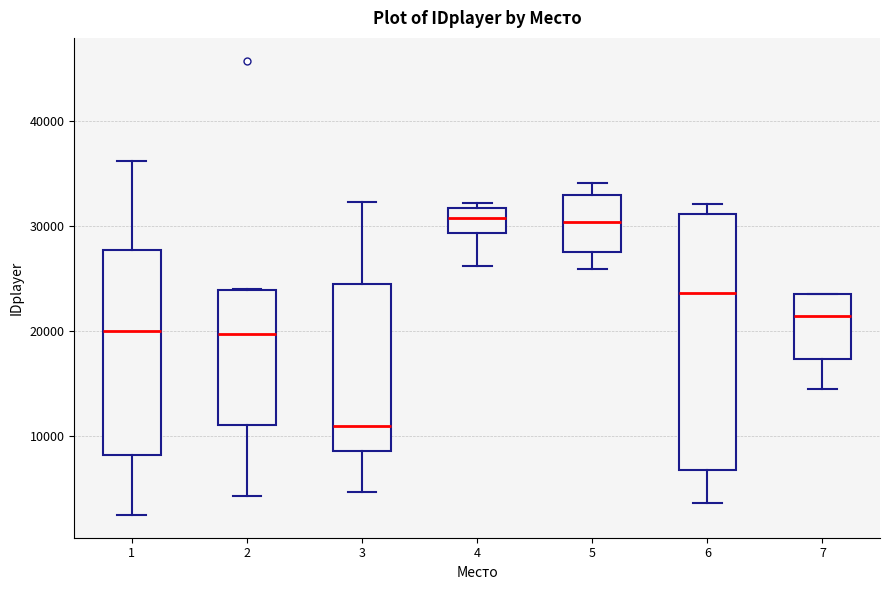

Where does the upper whisker of the box at x = 3 end on the y-axis? The values are not printed on the chart, so give them approximately, as read against the axis.

32000